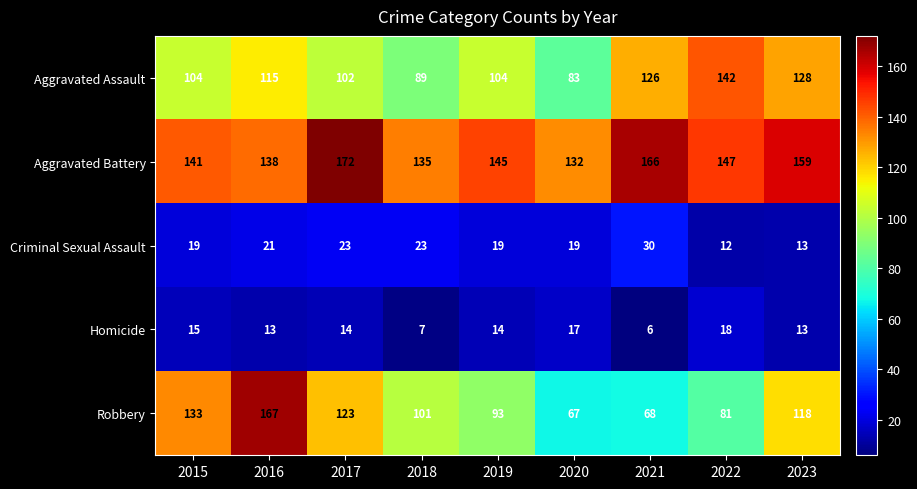

What value does the Homicide series have at 2016, to the nearest 10?

10